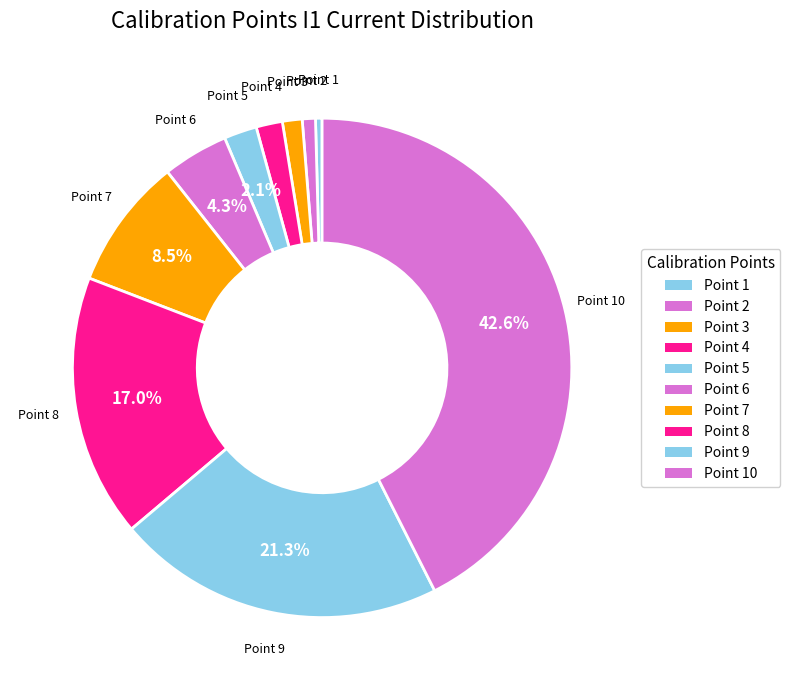

Count the number of slices in the pie.

10